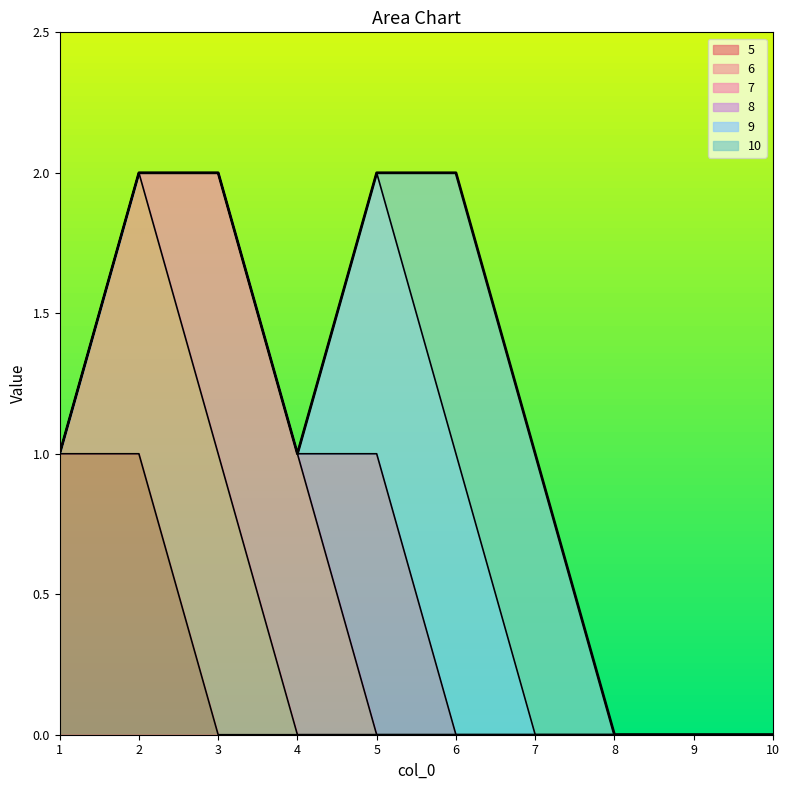

True or false: 7 has more than 1 points higher than both neighbors.

False